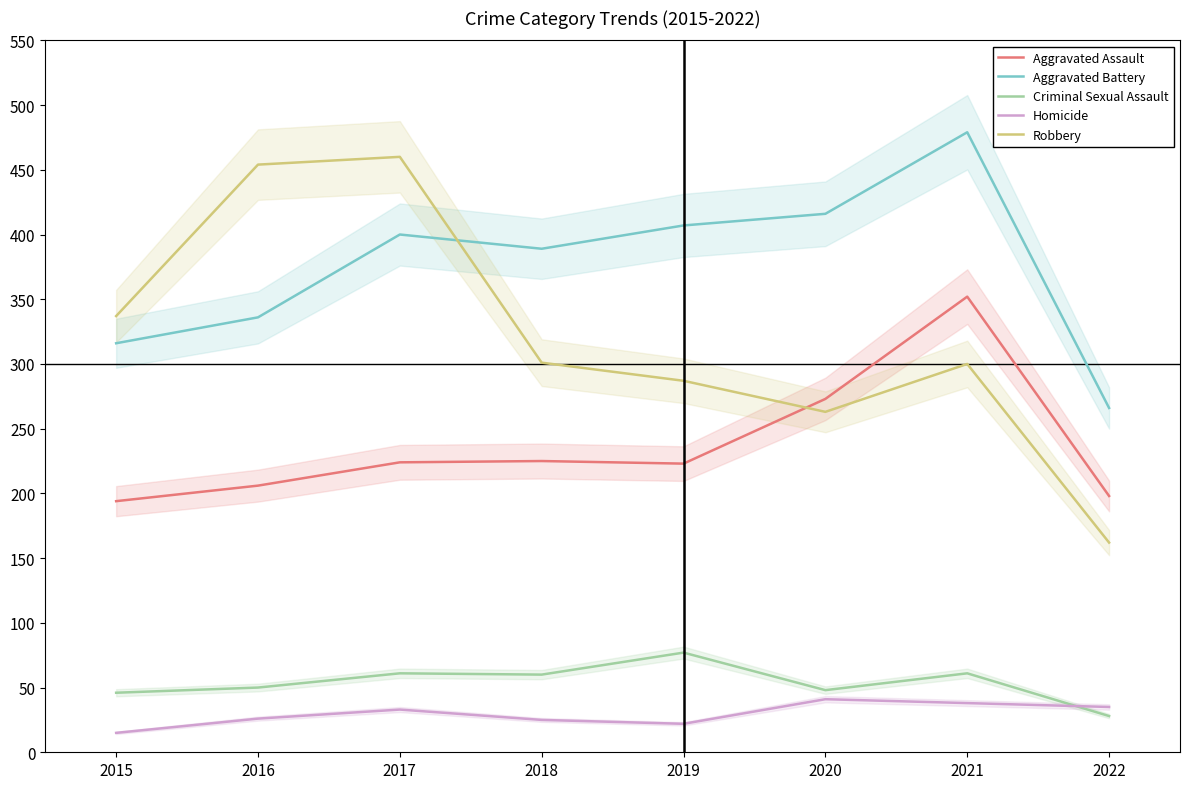

What is the maximum value shown in the chart?

479